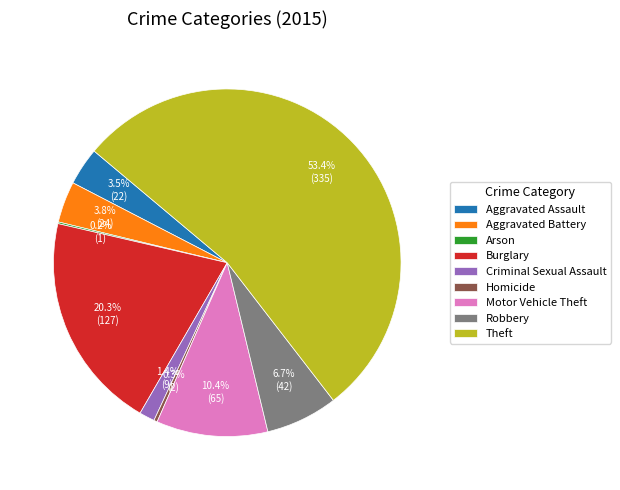

Which has a higher value, Burglary or Criminal Sexual Assault?

Burglary